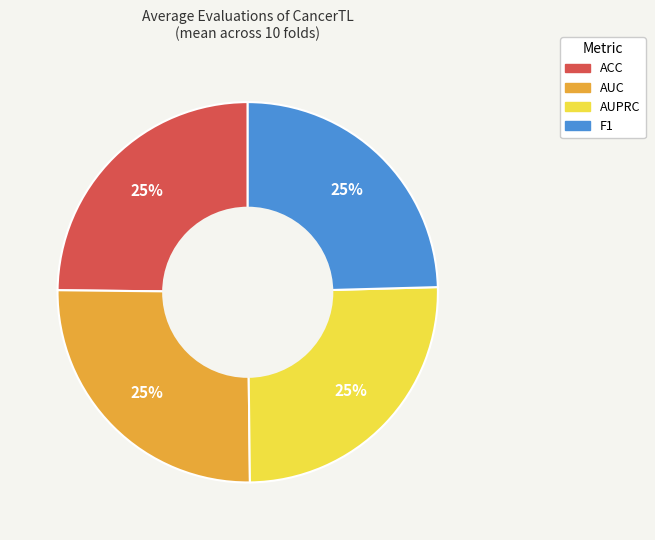

To the nearest percent, what is the combined percentage of AUC and ACC?

50%